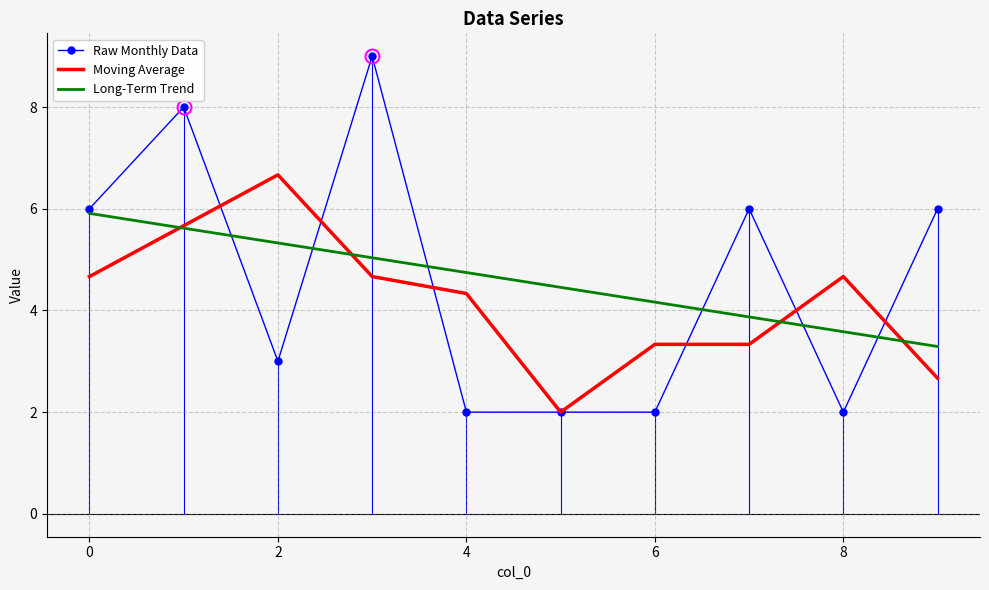

Which series has the widest spread of values?

Raw Monthly Data